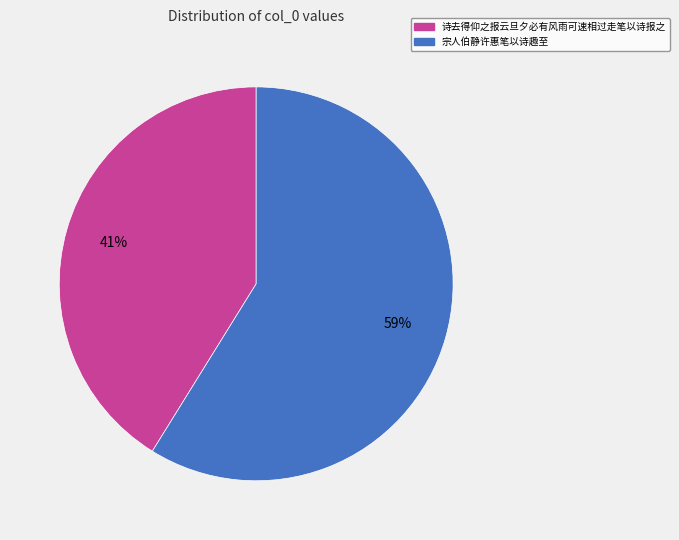

What percentage is the 宗人伯静许惠笔以诗趣至 slice, to the nearest percent?

59%